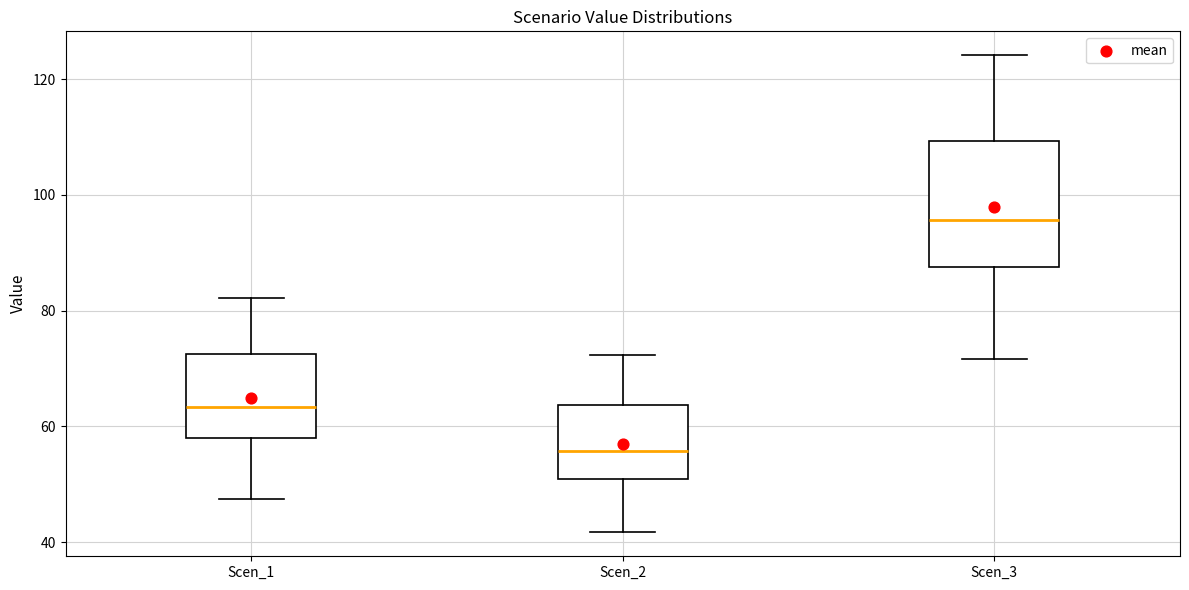

Reading left to right, transcribe this box plot: for each box, give where its median line is, the range the box spans, and where its two whiskers end, as read against the y-axis. The values are not printed on the chart, so give them approximately, as read against the axis.

Scen_1: median 64, box 58 to 72, whiskers 48 to 82
Scen_2: median 56, box 50 to 64, whiskers 42 to 72
Scen_3: median 96, box 88 to 110, whiskers 72 to 124